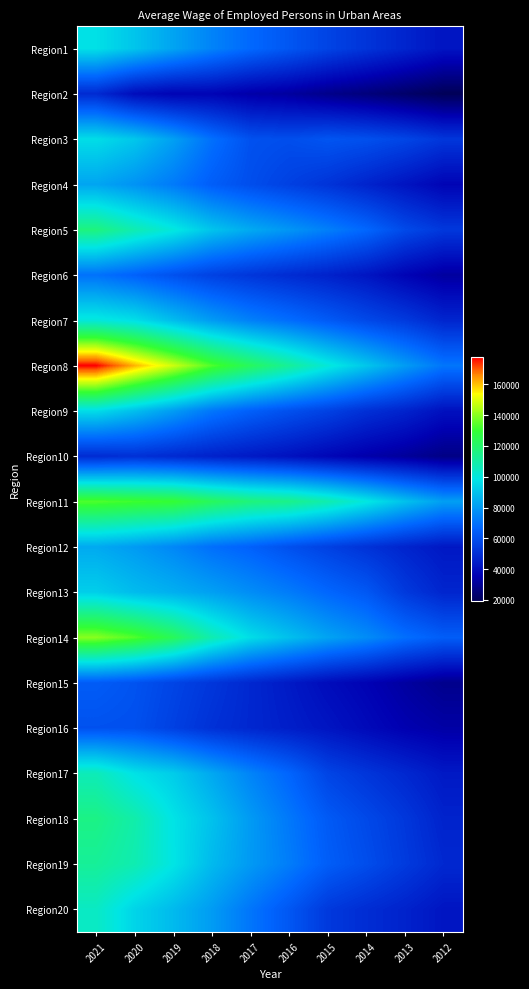

Reading right to left, transcribe all the data shown in this chart.

Region1: 2012=41799	2013=46769	2014=51483	2015=56360	2016=62029	2017=67569	2018=74318	2019=82413	2020=90501	2021=97379
Region2: 2012=19469	2013=22687	2014=25820	2015=28356	2016=31947	2017=33612	2018=36504	2019=36466	2020=39340	2021=48540
Region3: 2012=52230	2013=56946	2014=60138	2015=61677	2016=59404	2017=60544	2018=69500	2019=81429	2020=91068	2021=96674
Region4: 2012=36665	2013=41650	2014=46431	2015=51369	2016=55324	2017=59470	2018=64452	2019=72088	2020=78147	2021=82783
Region5: 2012=52723	2013=58202	2014=67085	2015=73339	2016=78886	2017=83863	2018=90348	2019=100162	2020=107733	2021=116728
Region6: 2012=32103	2013=36483	2014=42072	2015=45804	2016=48886	2017=52082	2018=55568	2019=60501	2020=65580	2021=69986
Region7: 2012=47078	2013=53391	2014=57993	2015=63416	2016=68822	2017=73650	2018=80225	2019=88508	2020=97050	2021=100642
Region8: 2012=70918	2013=80510	2014=90915	2015=100845	2016=112042	2017=122478	2018=133150	2019=147678	2020=161352	2021=177544
Region9: 2012=40654	2013=46340	2014=50308	2015=55838	2016=60328	2017=65061	2018=71201	2019=80551	2020=89047	2021=96521
Region10: 2012=27486	2013=31267	2014=34044	2015=37264	2016=40806	2017=43382	2018=45751	2019=48260	2020=50346	2021=48833
Region11: 2012=81109	2013=89743	2014=99653	2015=108273	2016=114777	2017=117418	2018=122851	2019=129837	2020=131405	2021=133390
Region12: 2012=42837	2013=46764	2014=51048	2015=55568	2016=60244	2017=65497	2018=69277	2019=75281	2020=80157	2021=83807
Region13: 2012=46976	2013=53162	2014=62538	2015=67131	2016=72489	2017=76782	2018=81393	2019=85147	2020=88190	2021=92924
Region14: 2012=64252	2013=69254	2014=76602	2015=82259	2016=89410	2017=96638	2018=107815	2019=123343	2020=133459	2021=139851
Region15: 2012=28868	2013=32343	2014=36123	2015=39198	2016=43528	2017=47750	2018=52229	2019=56670	2020=61158	2021=63914
Region16: 2012=33169	2013=35135	2014=38429	2015=41882	2016=44802	2017=47577	2018=50552	2019=55343	2020=60232	2021=60722
Region17: 2012=43194	2013=47734	2014=51950	2015=56580	2016=66592	2017=74498	2018=83412	2019=92383	2020=97681	2021=106474
Region18: 2012=46206	2013=52564	2014=57979	2015=63267	2016=71624	2017=80026	2018=89648	2019=98118	2020=108903	2021=115449
Region19: 2012=47878	2013=53558	2014=59336	2015=64375	2016=72764	2017=79875	2018=87803	2019=98621	2020=107708	2021=112081
Region20: 2012=42062	2013=46074	2014=49259	2015=53110	2016=62323	2017=70959	2018=80372	2019=87932	2020=94369	2021=104487